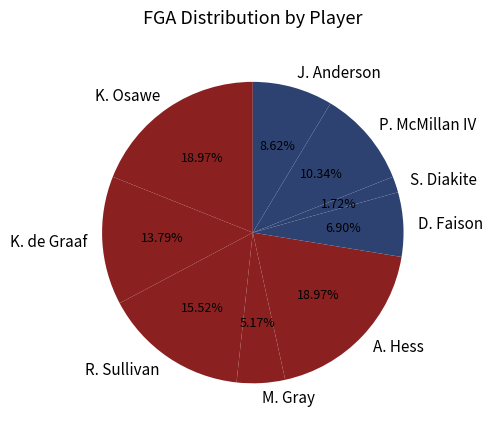

Is it true that S. Diakite is 2% of the pie?

True